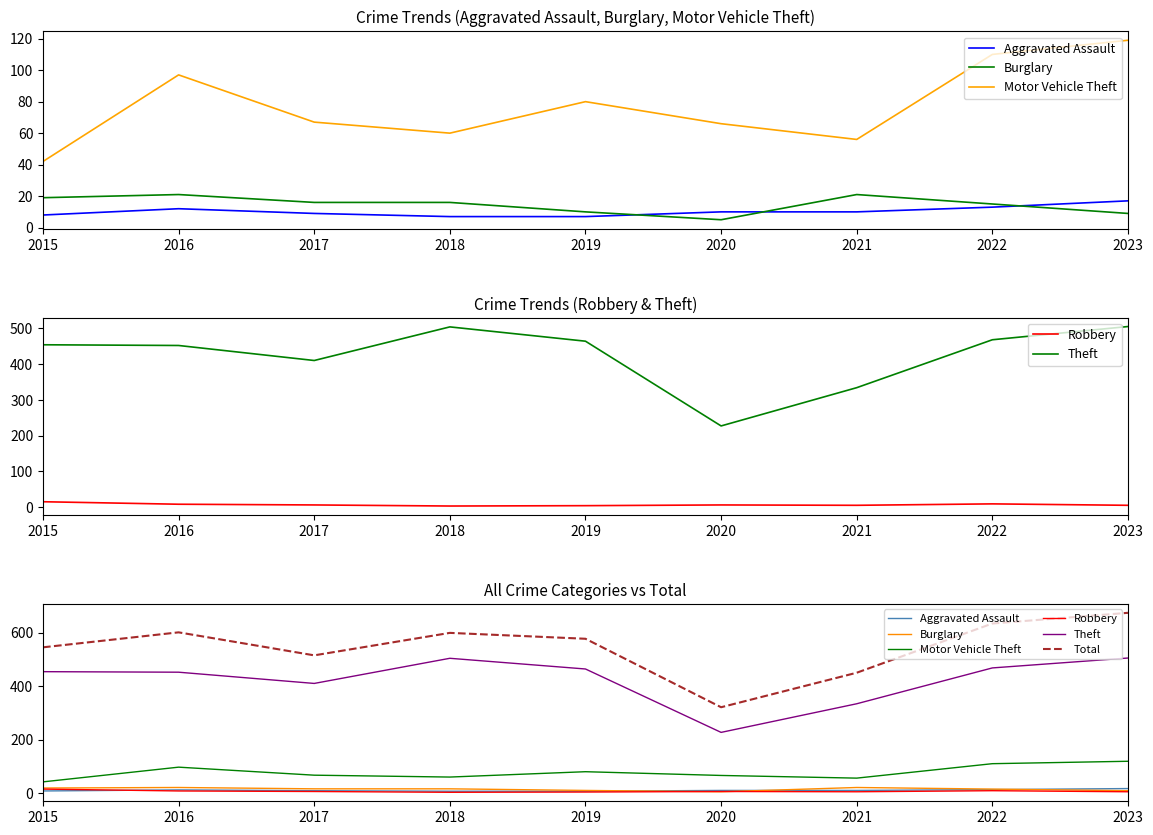

Reading left to right, what are all the values shown in this chart?

Aggravated Assault: 8	12	9	7	7	10	10	13	17
Burglary: 19	21	16	16	10	5	21	15	9
Motor Vehicle Theft: 42	97	67	60	80	66	56	110	119
Robbery: 15	8	6	3	4	6	5	9	5
Theft: 454	452	410	504	464	227	334	468	505
Total: 545	601	515	599	577	321	450	634	674